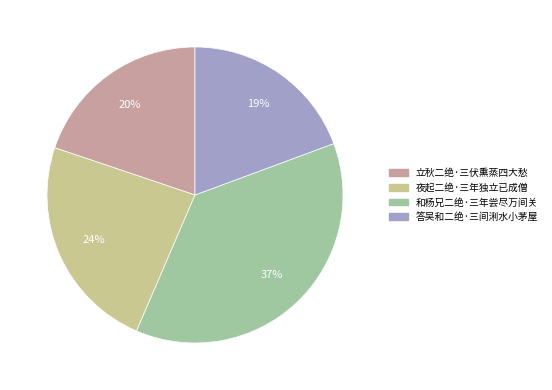

Does 答吴和二绝·三间浰水小茅屋 represent more than half of the total?

No